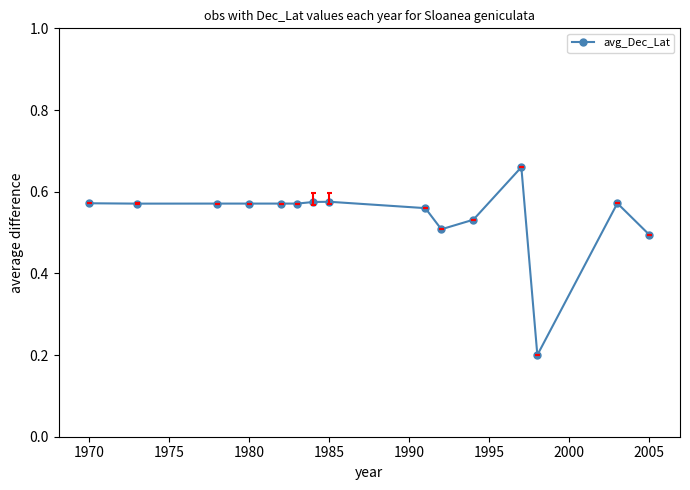

Count the values in the range 0 to 1.

15